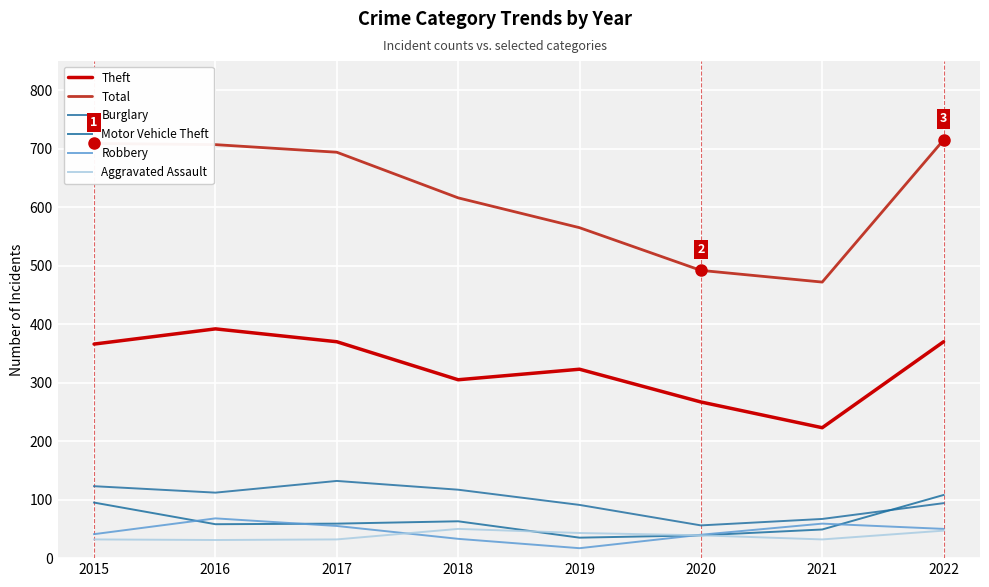

True or false: Theft and Aggravated Assault intersect in this chart.

False